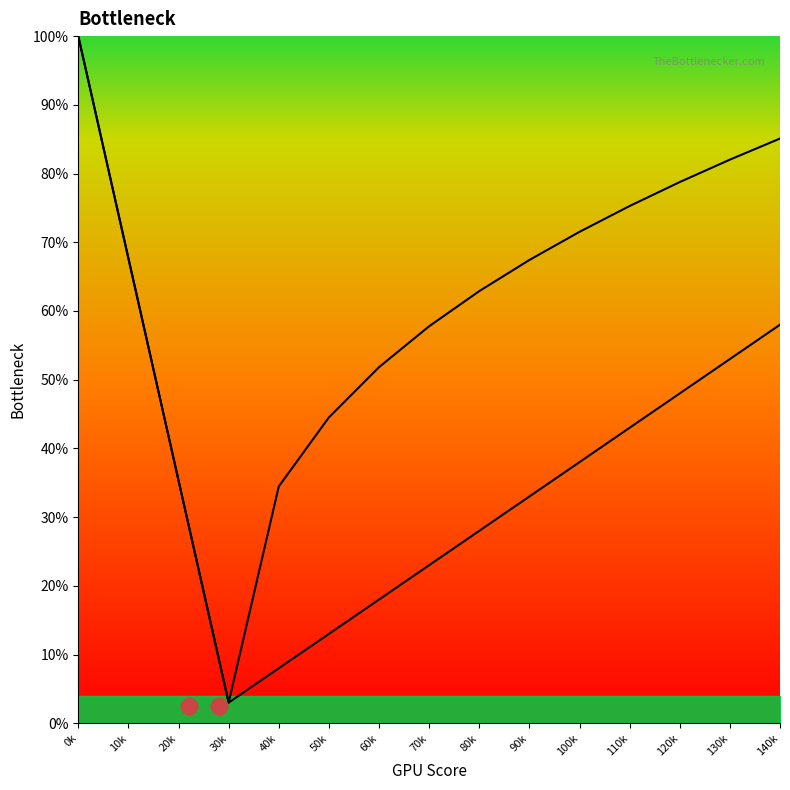

True or false: Min and Base Min intersect in this chart.

False